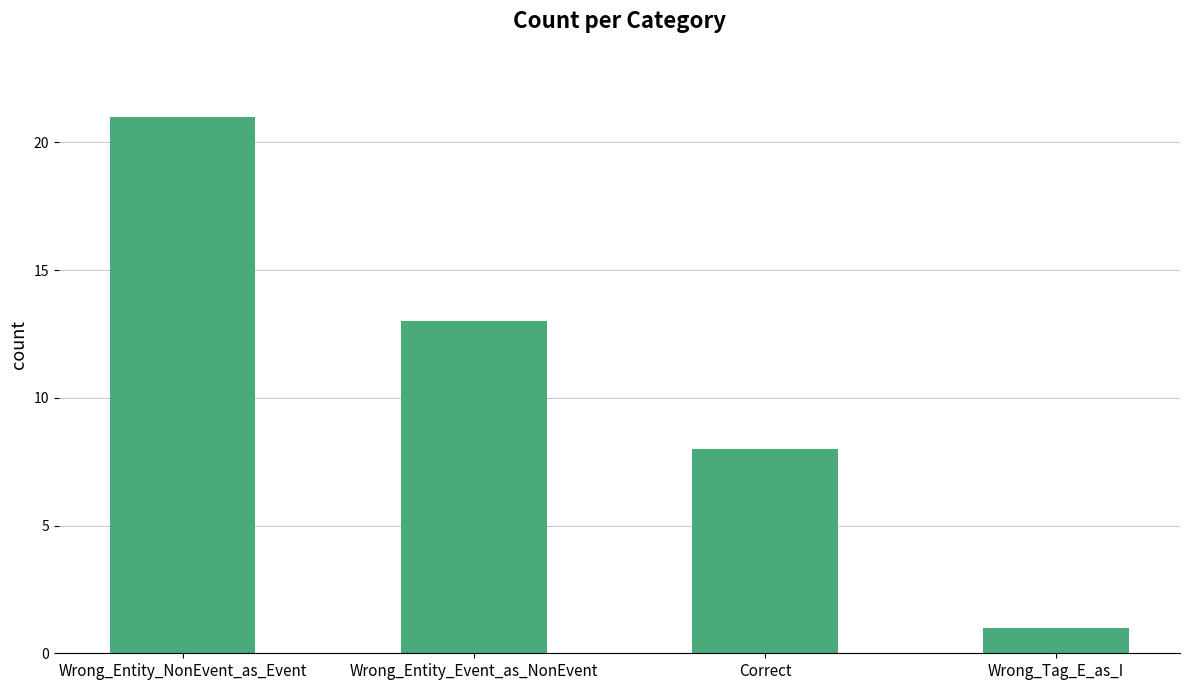

True or false: the data shows 4 at Correct.

False